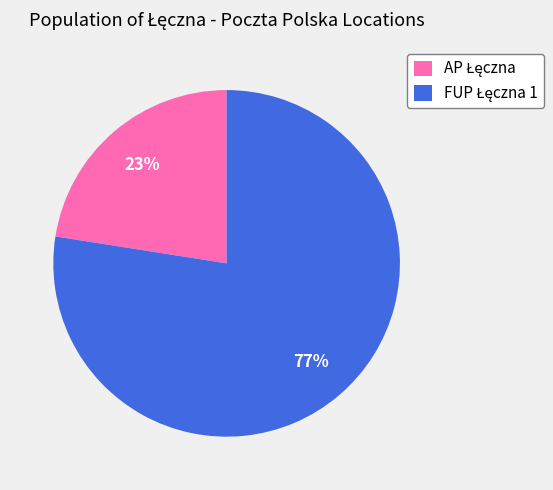

To the nearest percent, what is the average slice percentage?

50%